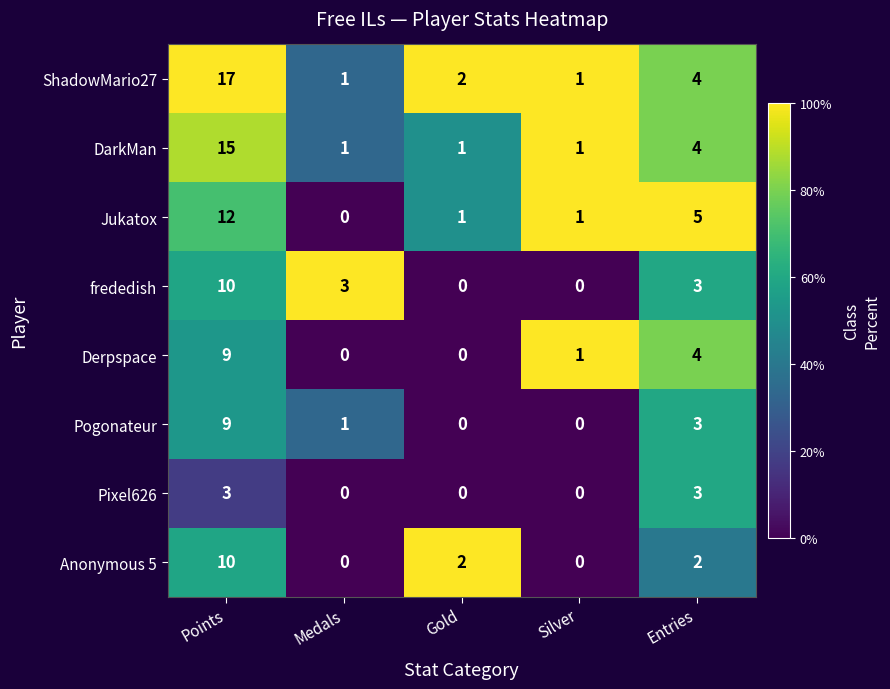

What is the sum of all Pogonateur values?

13